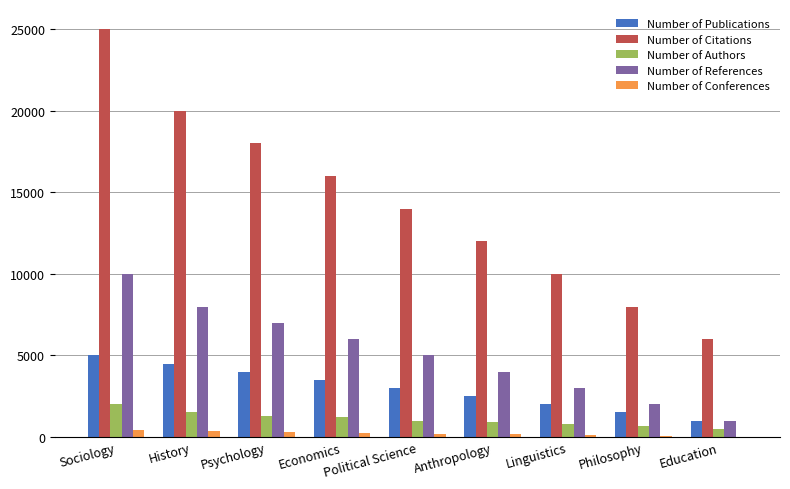

What is the difference between the Number of References values at Education and Psychology?

6000